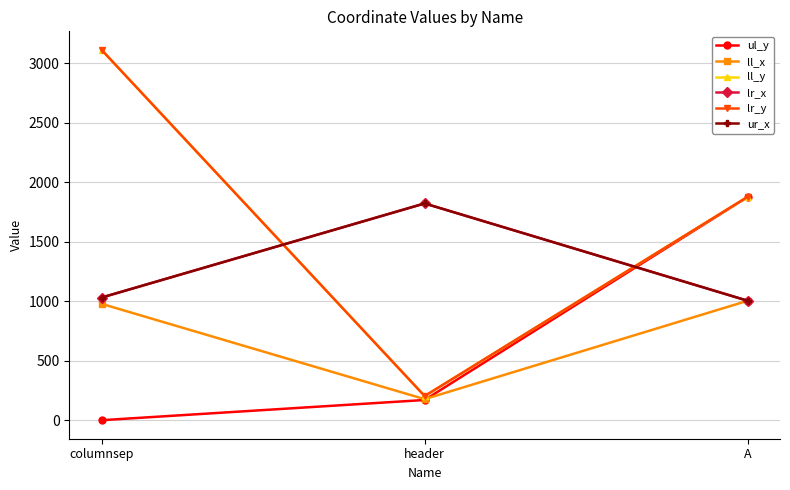

The ur_x series shows 1822 at header. True or false?

True